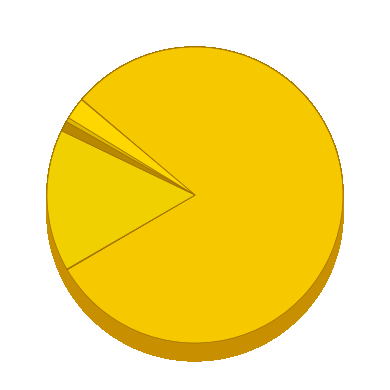

What percentage is NOT represented by DEFAULT_YEAR?

19.6%